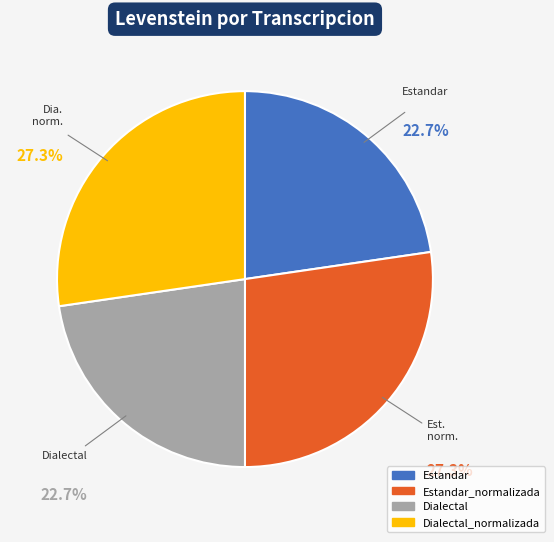

To the nearest percent, what percentage of the pie is Dialectal?

23%